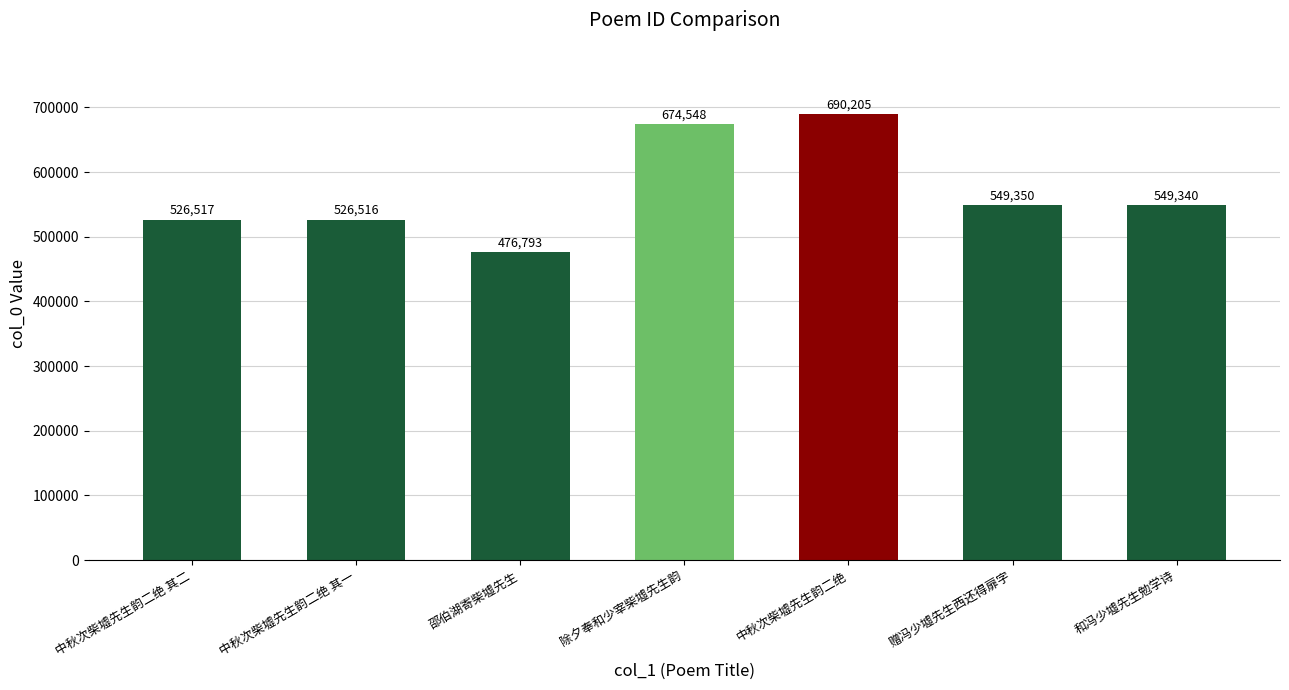

Which category has the lowest value across all series?

邵伯湖寄柴墟先生